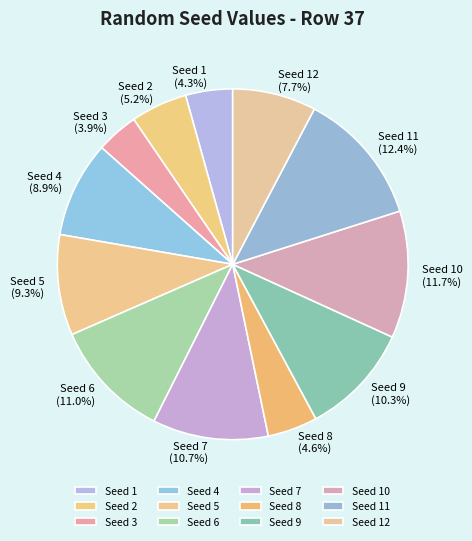

Between Seed 6 and Seed 5, which is larger?

Seed 6